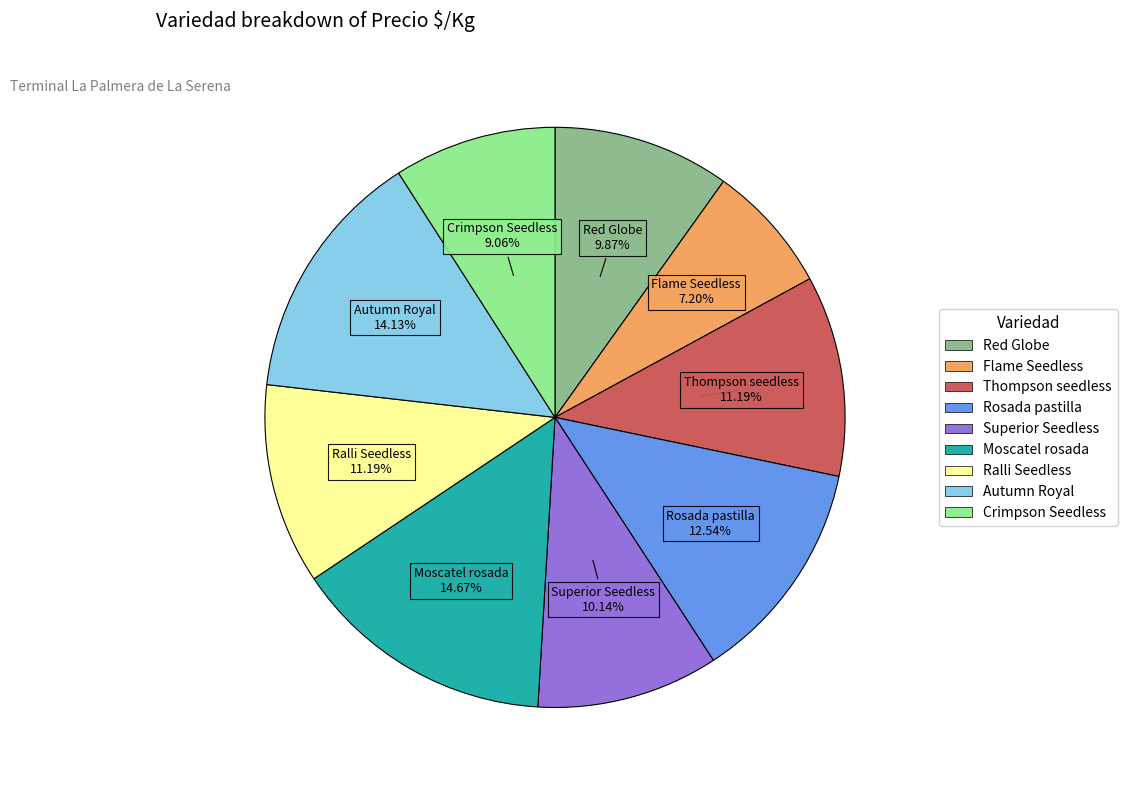

To the nearest percent, what is the average slice percentage?

11%